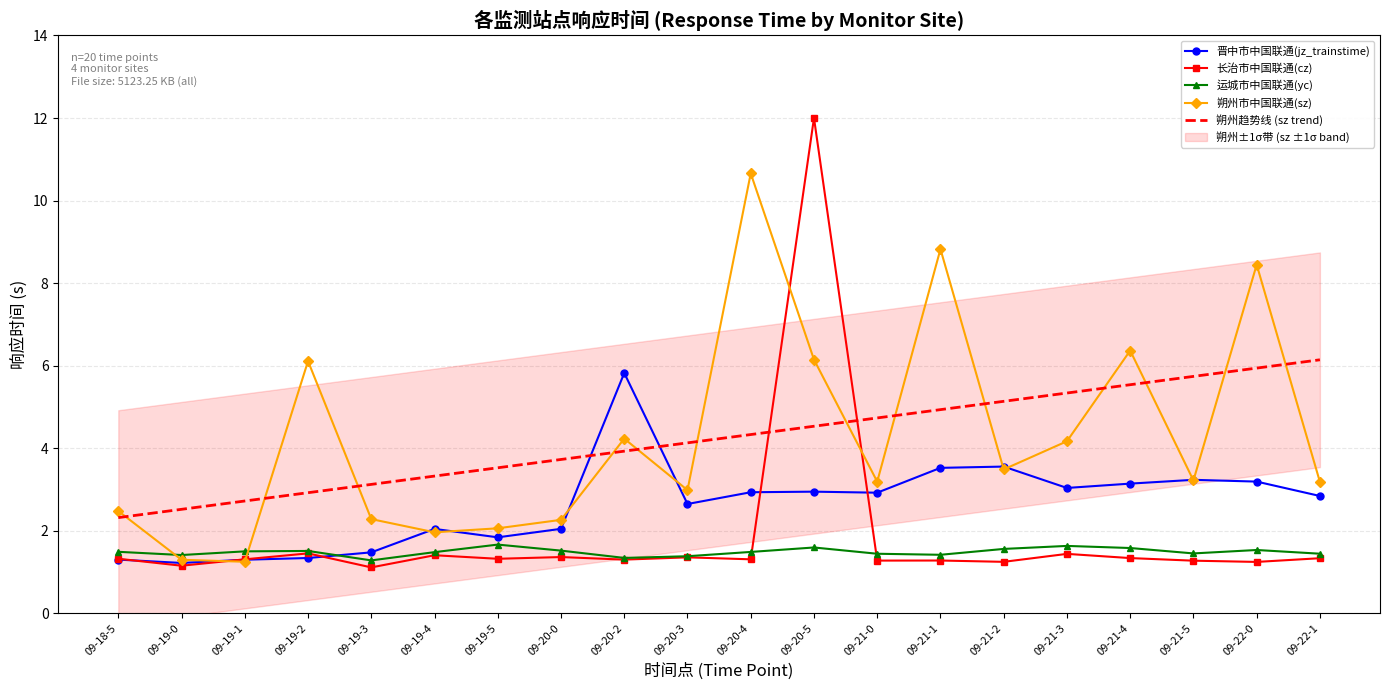

What is the minimum value shown in the chart?

1.1